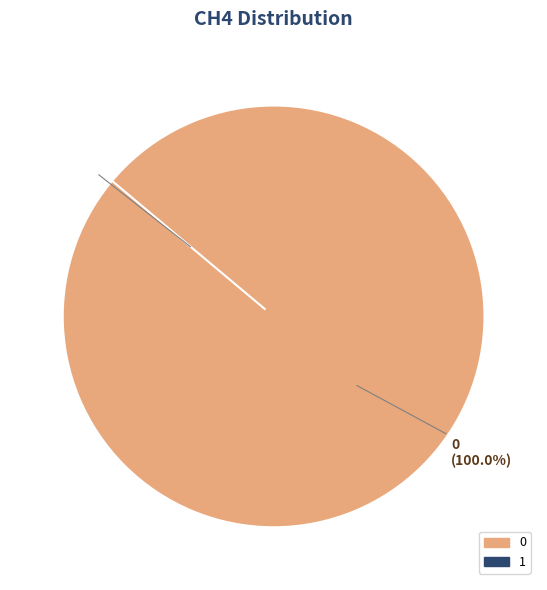

To the nearest percent, what is the difference between the largest and smallest slice percentages?

100%